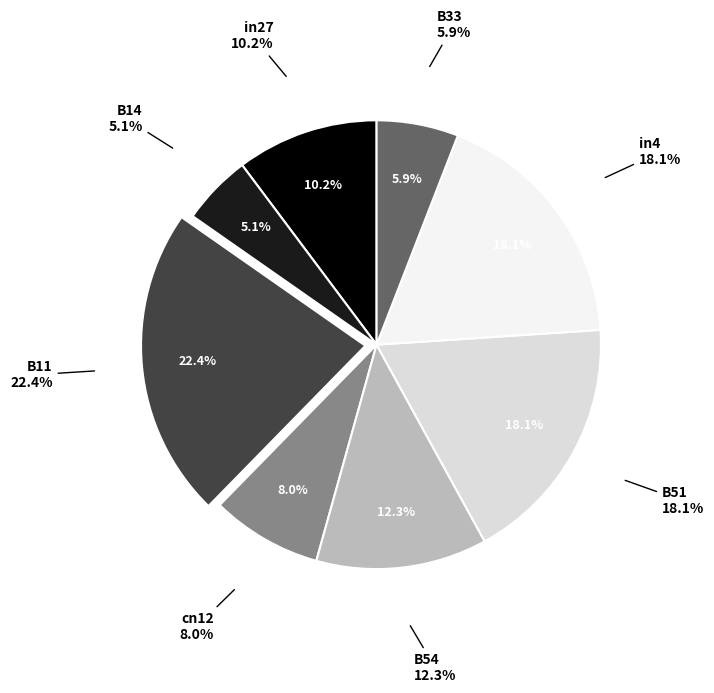

Is there any slice that represents more than half of the pie?

No